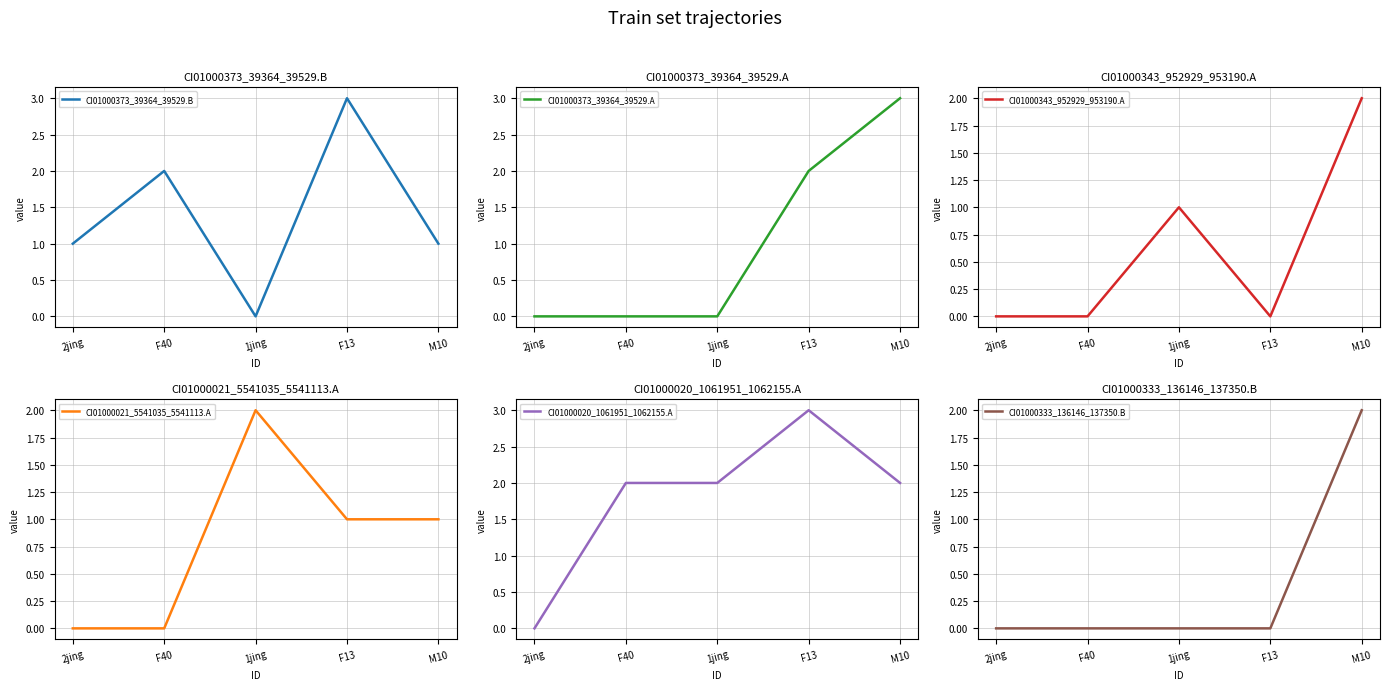

What are all the series names shown in the legend?

CI01000373_39364_39529.B, CI01000373_39364_39529.A, CI01000343_952929_953190.A, CI01000021_5541035_5541113.A, CI01000020_1061951_1062155.A, CI01000333_136146_137350.B